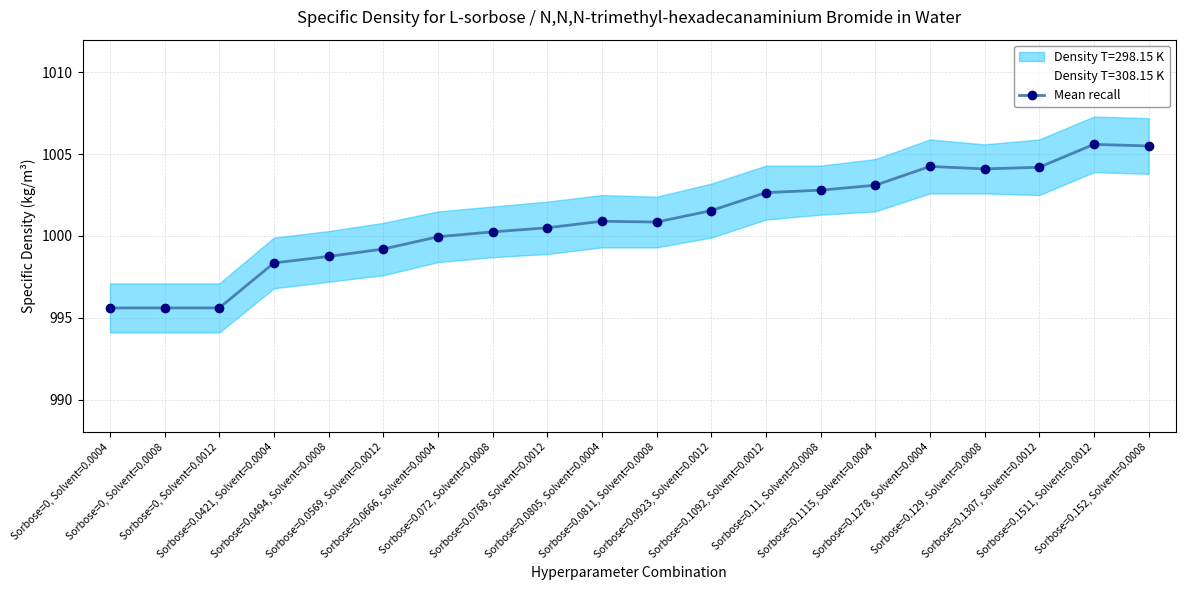

At which label does the data first exceed 1000?

Sorbose=0.072, Solvent=0.0008